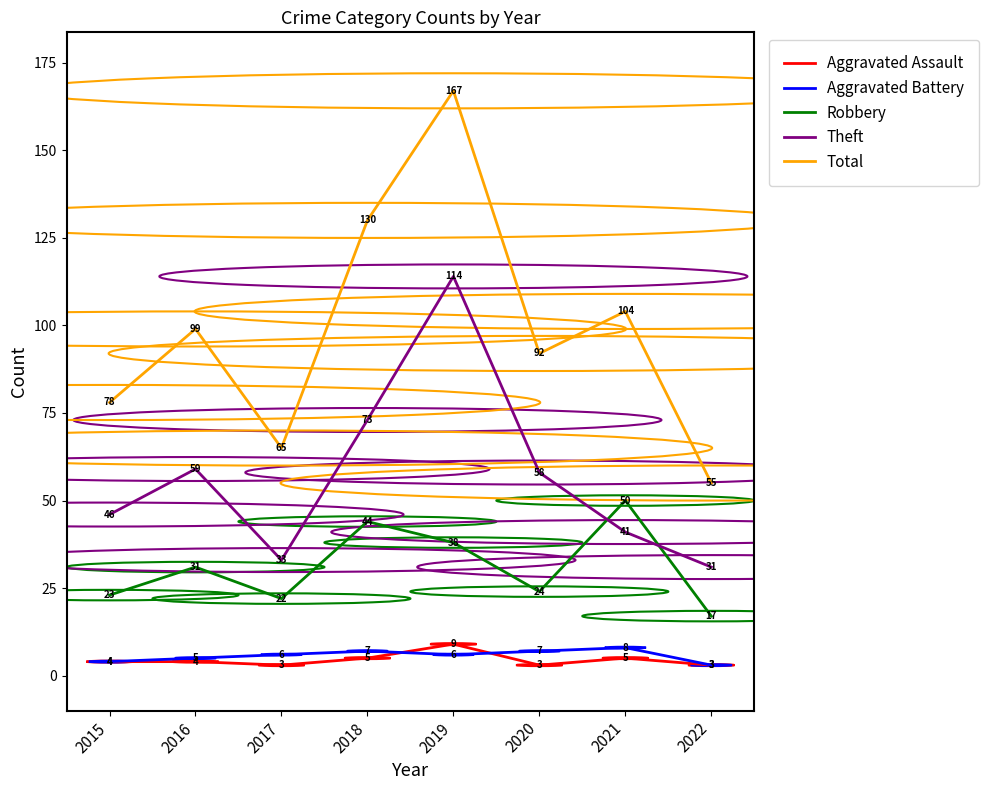

The Aggravated Battery series shows 2 at 2021. True or false?

False